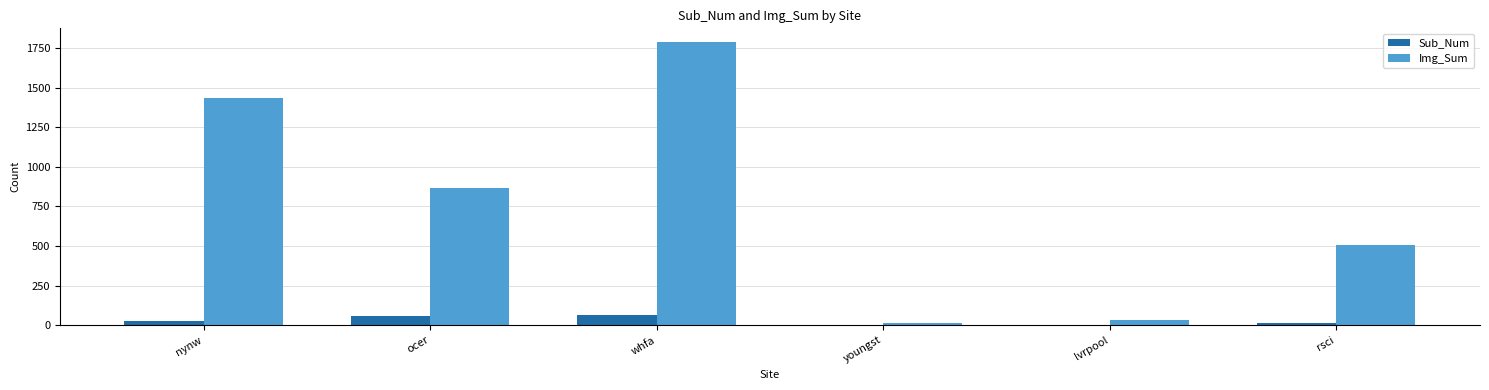

Which series changed the most between nynw and rsci?

Img_Sum